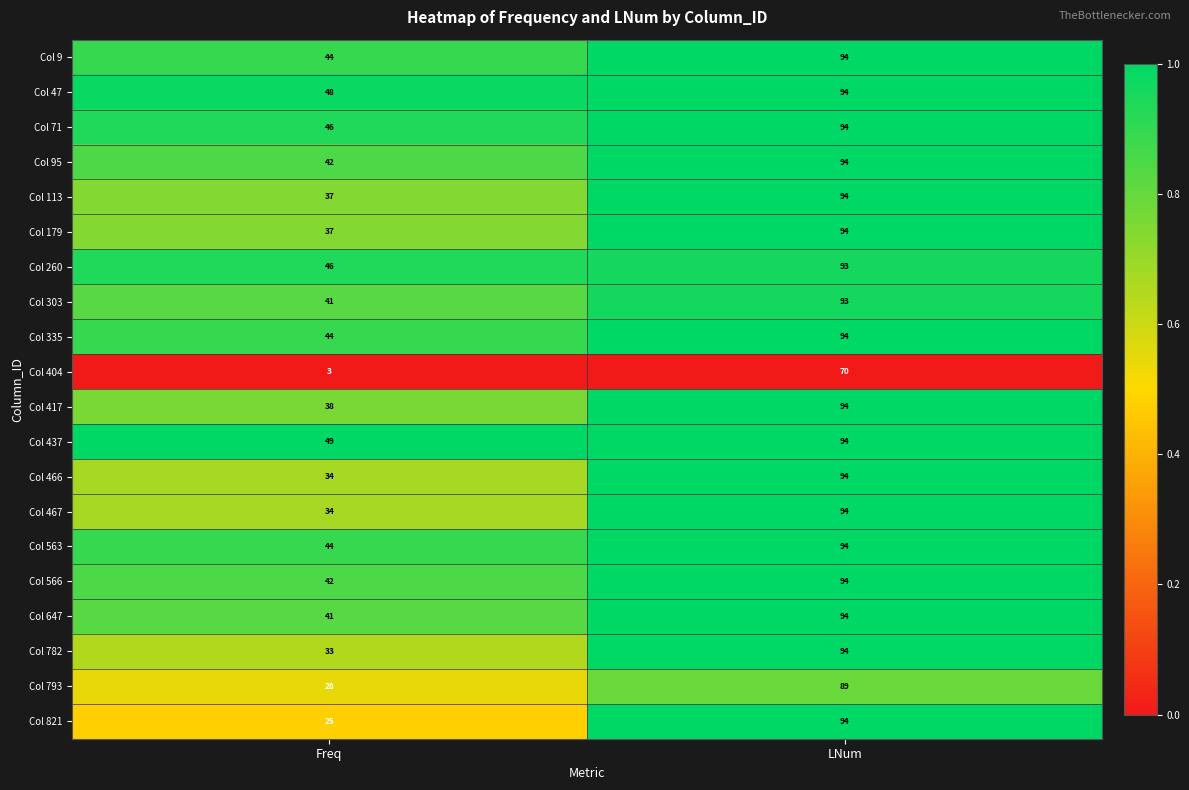

Which label corresponds to the smallest value in the chart?

Freq